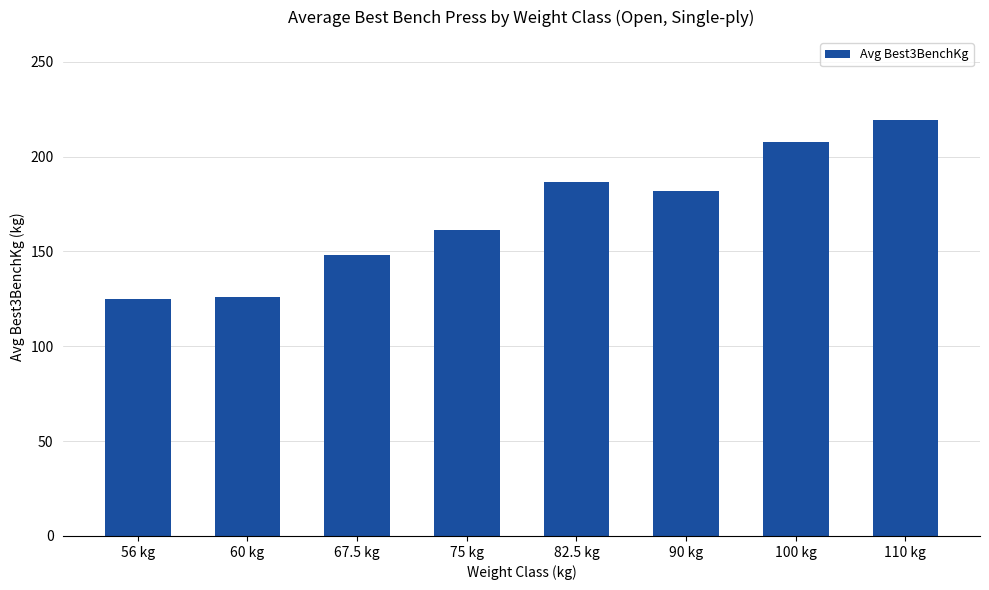

The chart shows a value of 293.0 at 90 kg. True or false?

False